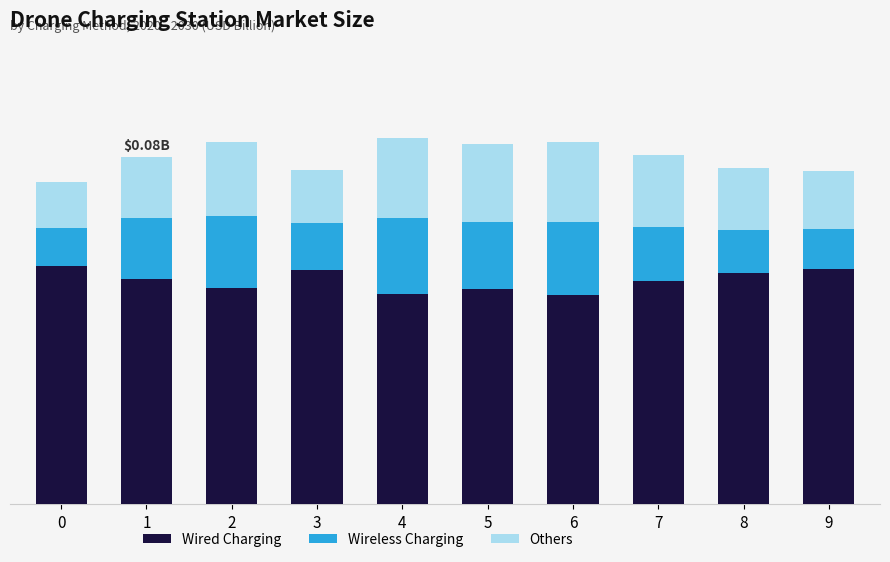

What are all the series names shown in the legend?

Wired Charging, Wireless Charging, Others